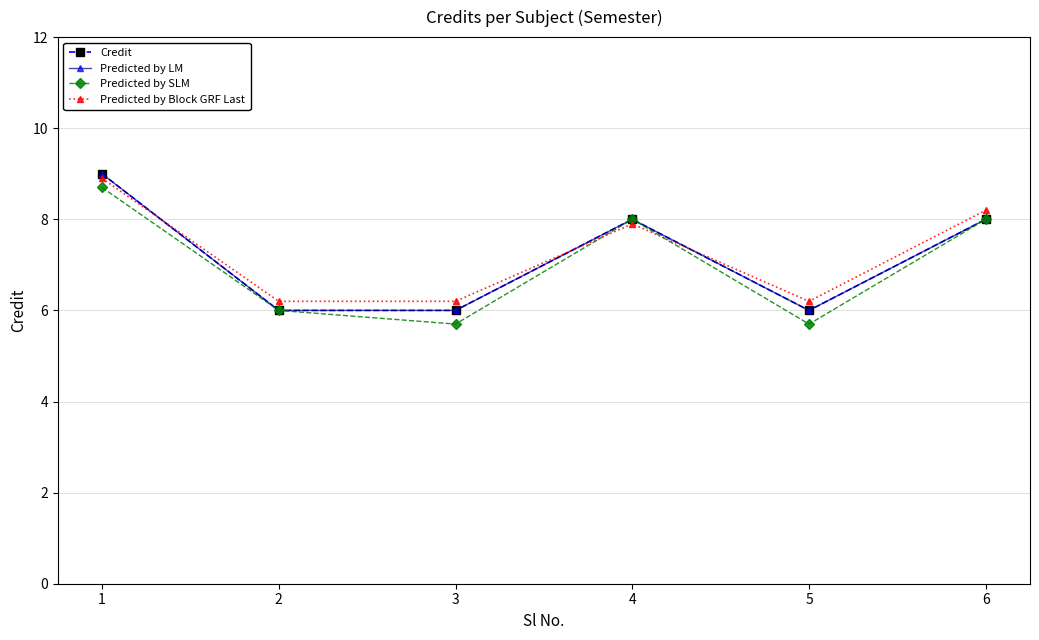

How many intersections are there between Predicted by Block GRF Last and Credit?

3